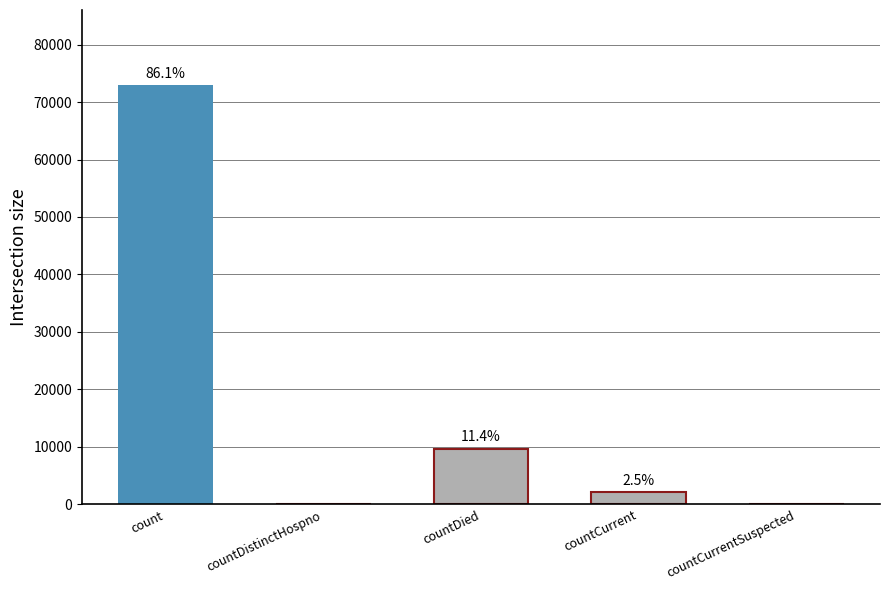

Are the bars horizontal?

No